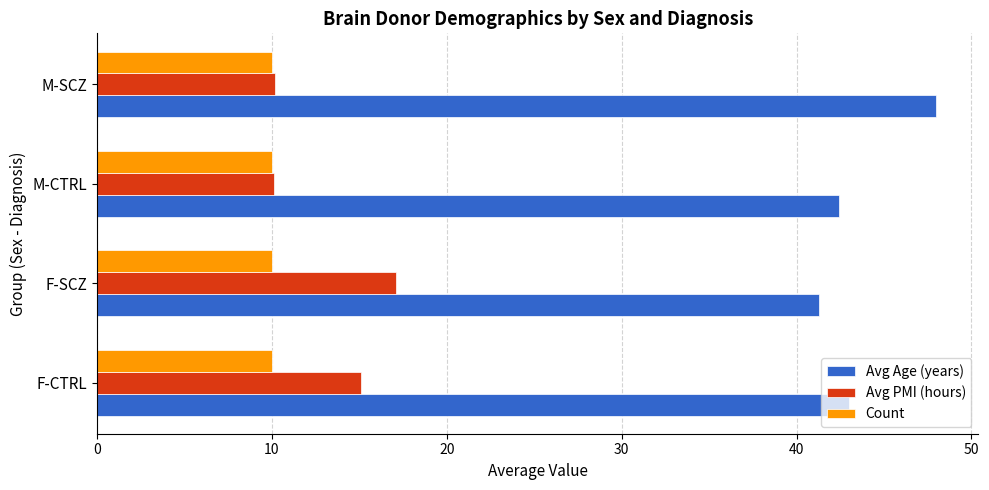

True or false: Avg PMI (hours) has a value of 4.9 at M-SCZ.

False